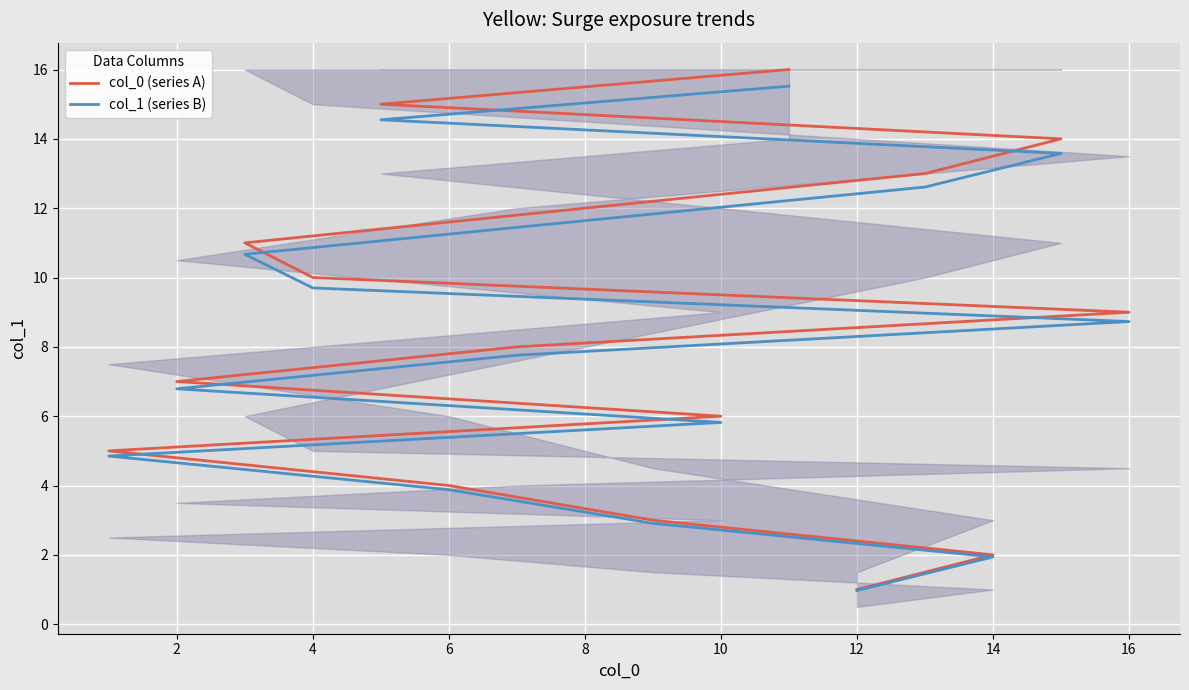

What are all the series names shown in the legend?

col_0 (series A), col_1 (series B)